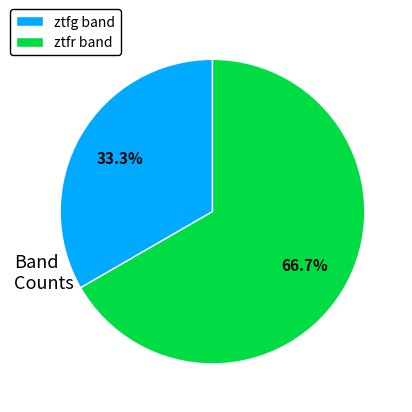

True or false: ztfg accounts for 20% of the total.

False